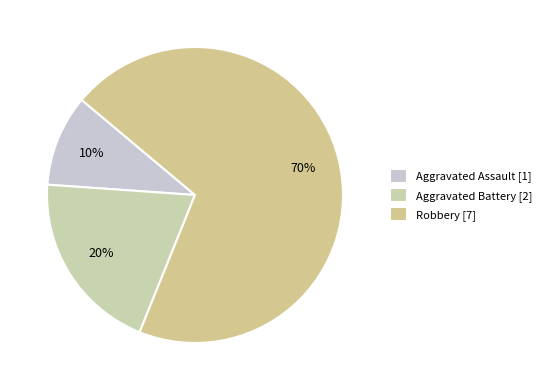

How many segments does this pie chart have?

3